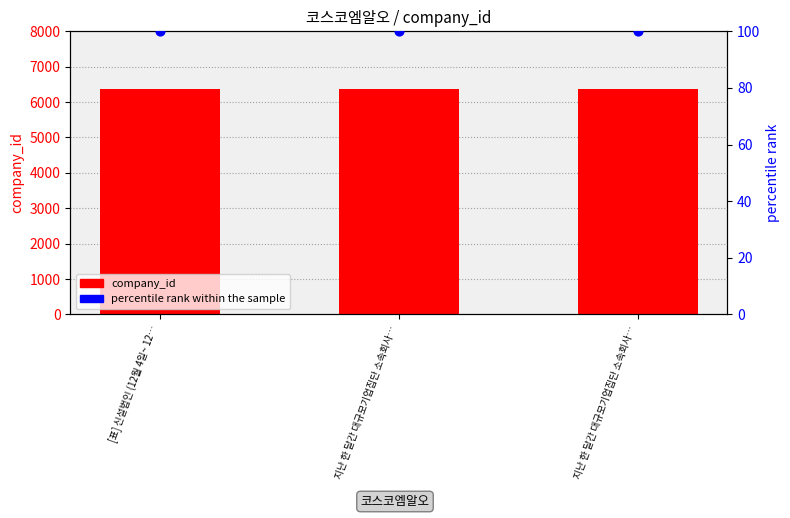

Is the value of percentile rank within the sample at 지난 한 달간 대규모기업집단 소속회사… greater than the value of company_id at 지난 한 달간 대규모기업집단 소속회사…?

No